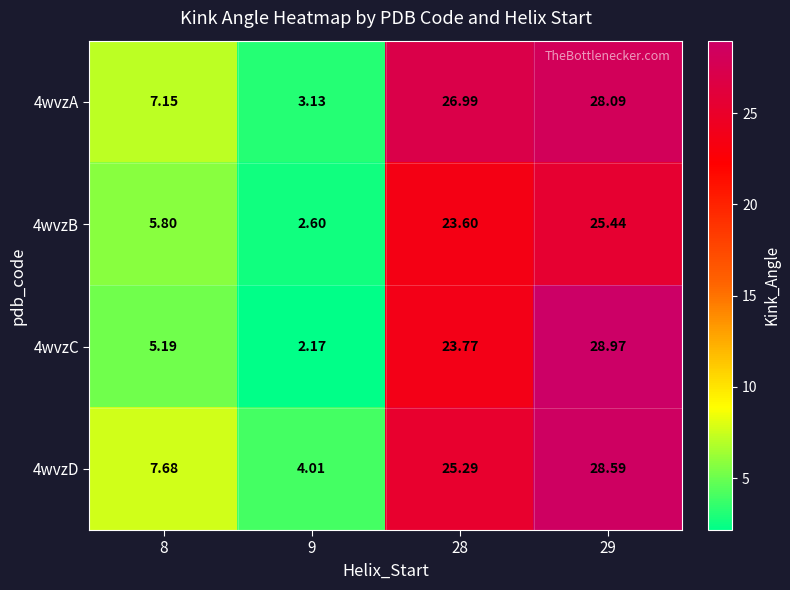

At which category is the sum across all series the highest?

29